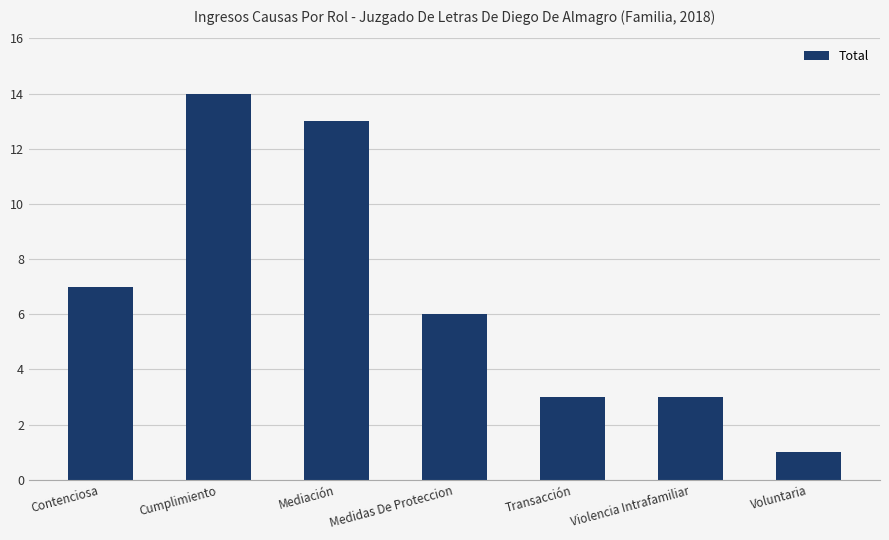

What is the change in value from Mediación to Transacción?

-10